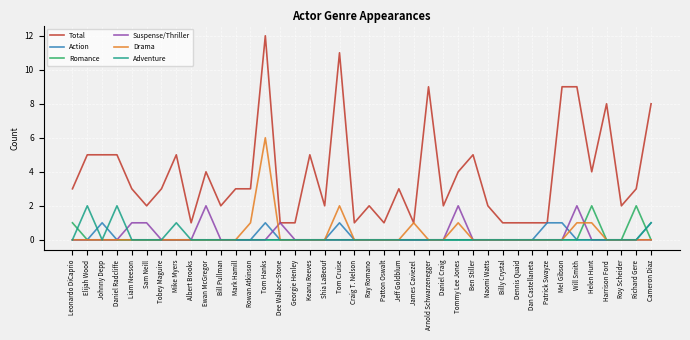

What position from the left is Dennis Quaid?

31